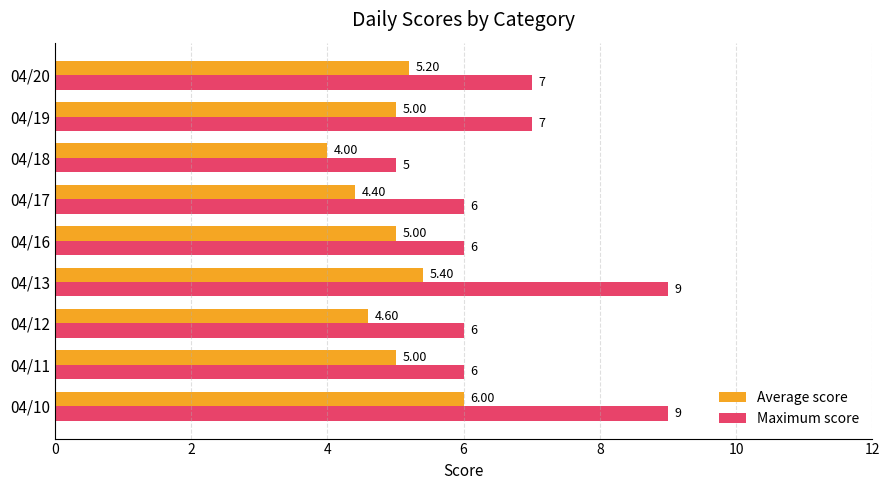

Which series has the largest range (max minus min)?

Maximum score